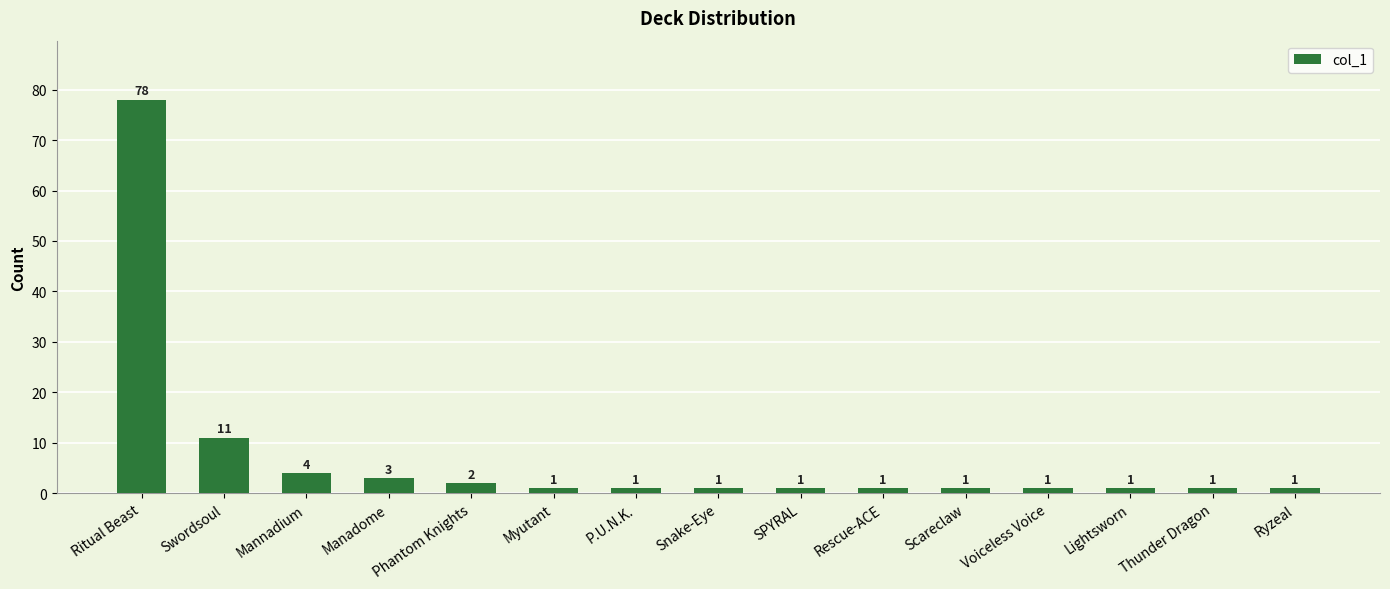

What is the ratio of the value at Phantom Knights to the value at SPYRAL?

2.0